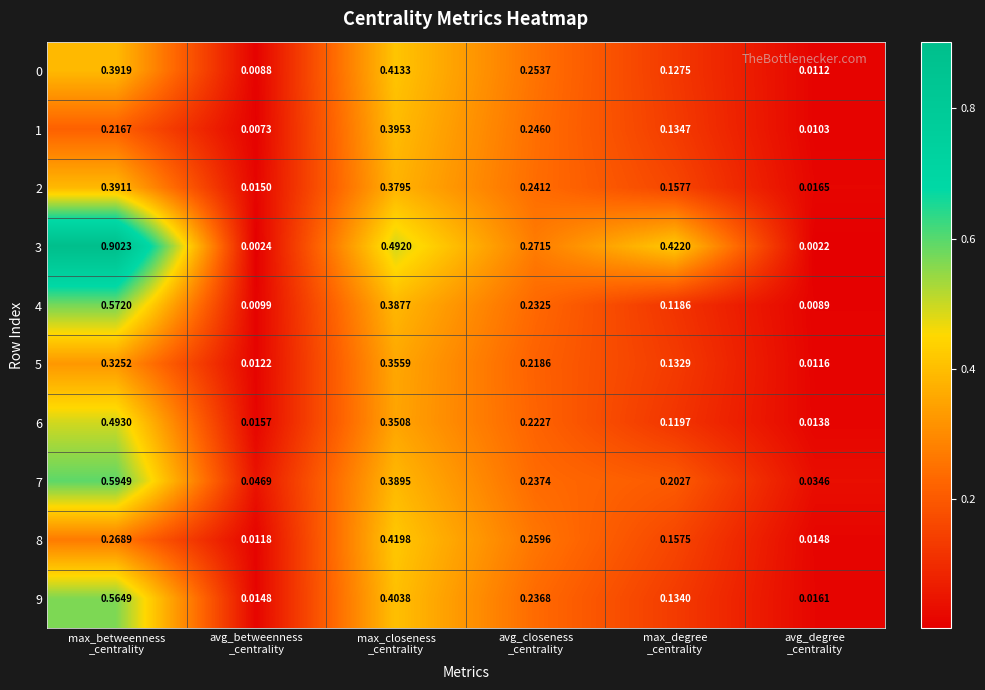

What is the total value across all series at max_betweenness
_centrality?

4.7